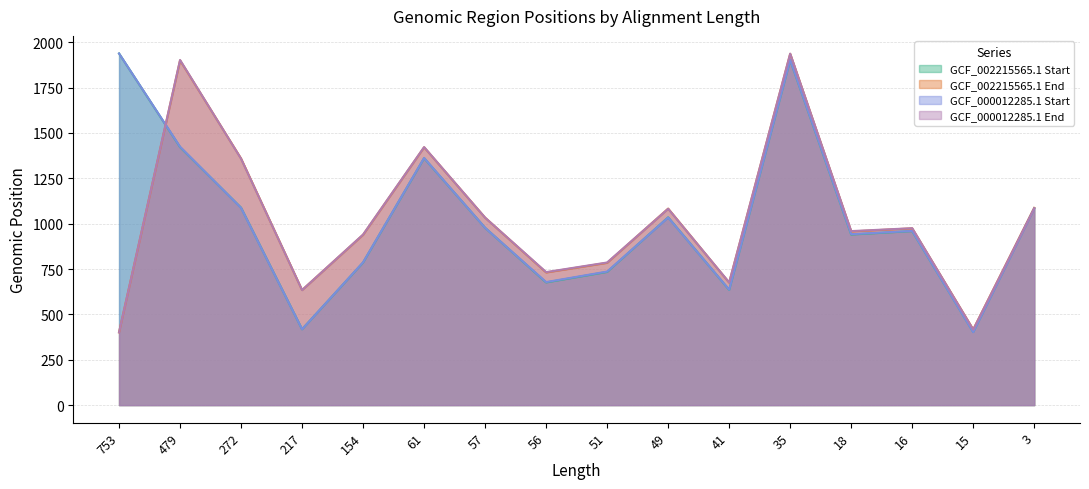

Which has a higher value, 49 or 41?

49